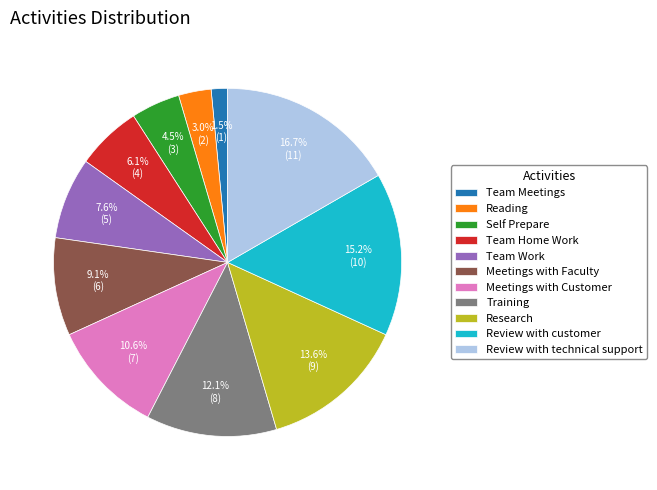

What is the ratio of the value at Team Meetings to the value at Review with customer?

0.1